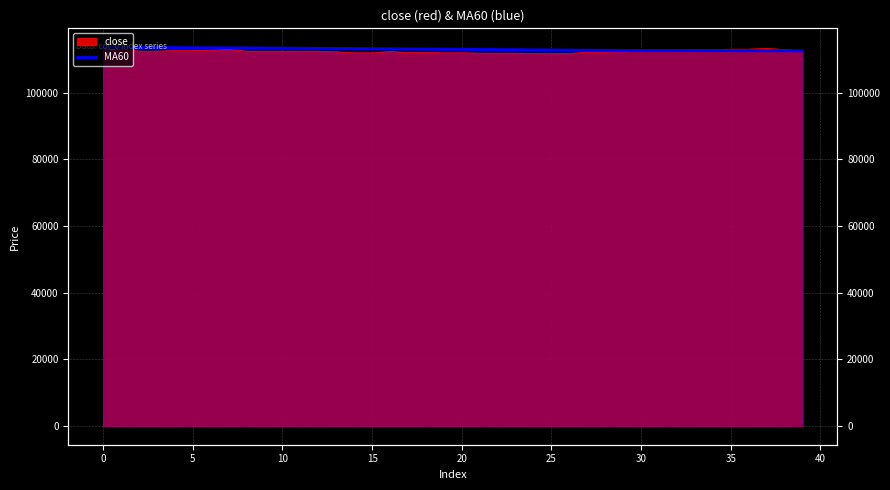

What is the value of the 30th point from the left?

112738.3